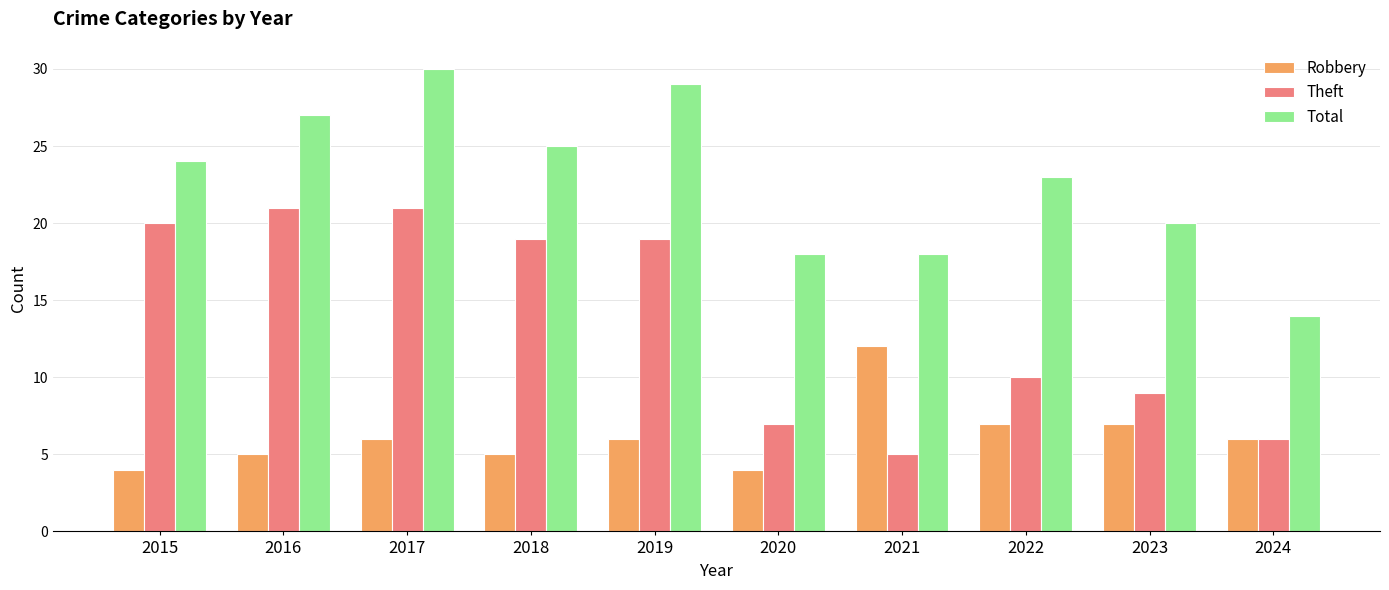

At which label does Total reach its minimum?

2024